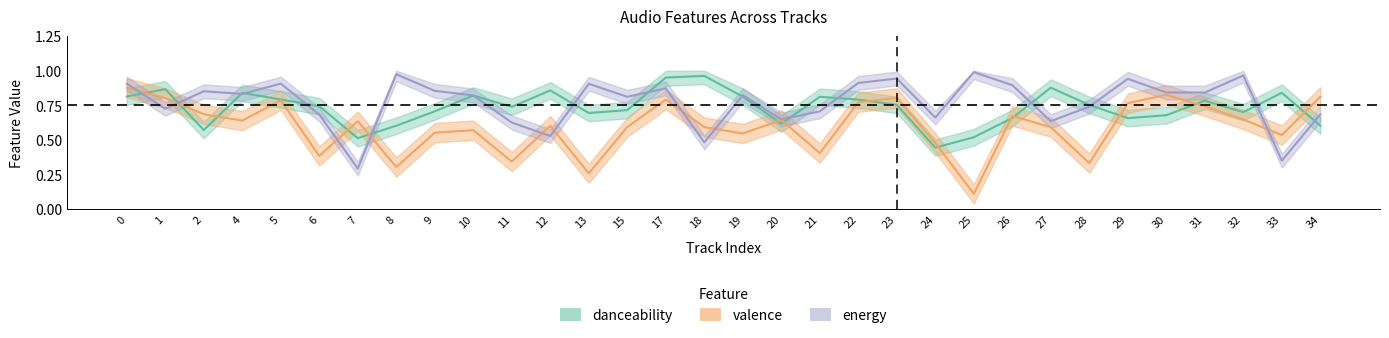

Reading left to right, what are all the values shown in this chart?

danceability: 0=0.8	1=0.9	2=0.6	4=0.8	5=0.8	6=0.7	7=0.5	8=0.6	9=0.7	10=0.8	11=0.7	12=0.9	13=0.7	15=0.7	17=1.0	18=1.0	19=0.8	20=0.6	21=0.8	22=0.8	23=0.8	24=0.4	25=0.5	26=0.7	27=0.9	28=0.8	29=0.7	30=0.7	31=0.8	32=0.7	33=0.8	34=0.6
valence: 0=0.9	1=0.8	2=0.7	4=0.6	5=0.8	6=0.4	7=0.6	8=0.3	9=0.6	10=0.6	11=0.3	12=0.6	13=0.3	15=0.6	17=0.8	18=0.6	19=0.5	20=0.6	21=0.4	22=0.8	23=0.8	24=0.5	25=0.1	26=0.7	27=0.6	28=0.3	29=0.8	30=0.8	31=0.7	32=0.6	33=0.5	34=0.8
energy: 0=0.9	1=0.7	2=0.9	4=0.8	5=0.9	6=0.7	7=0.3	8=1.0	9=0.9	10=0.8	11=0.6	12=0.5	13=0.9	15=0.8	17=0.9	18=0.5	19=0.8	20=0.6	21=0.7	22=0.9	23=0.9	24=0.7	25=1.0	26=0.9	27=0.6	28=0.7	29=0.9	30=0.8	31=0.8	32=1.0	33=0.4	34=0.7